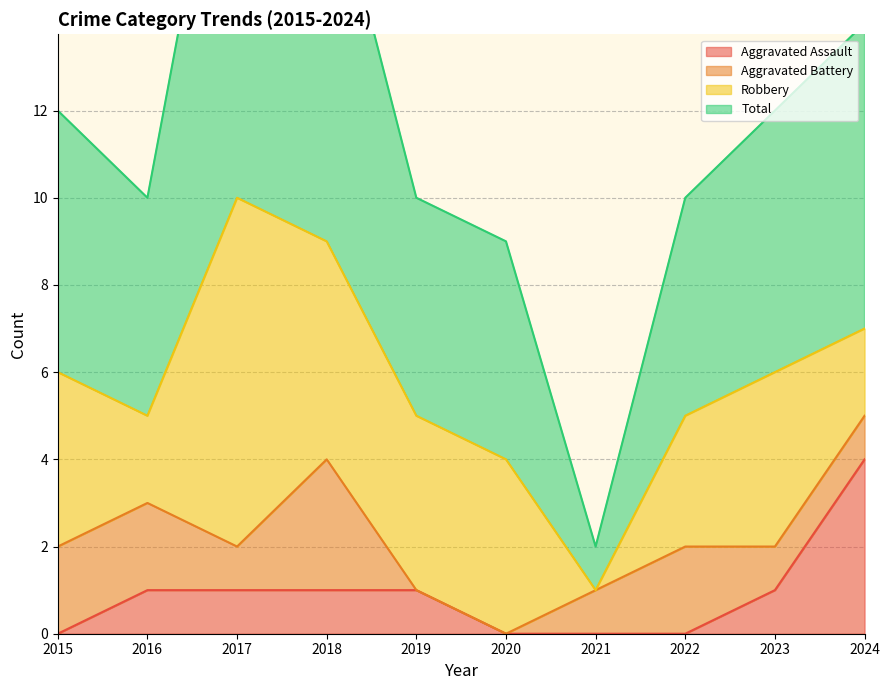

The Total series shows 5 at 2019. True or false?

False